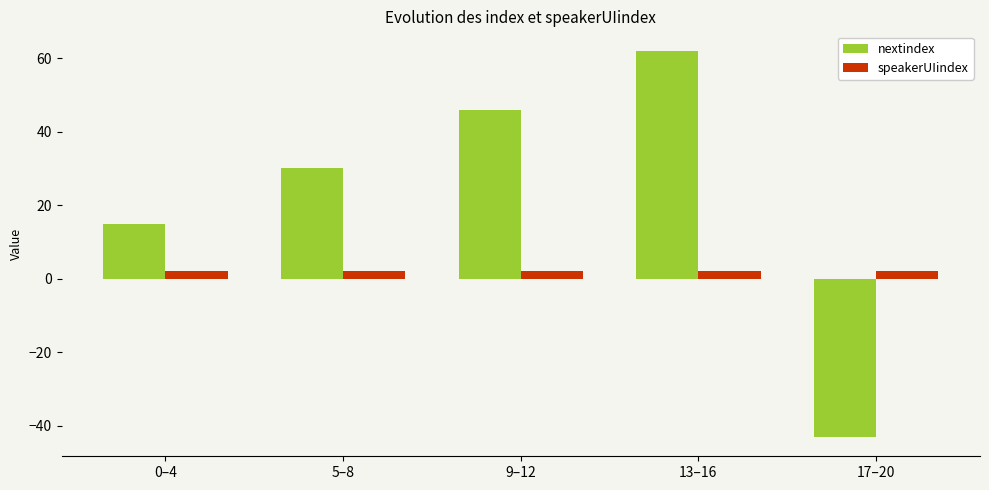

Count the nextindex values in the range 15 to 46.

3